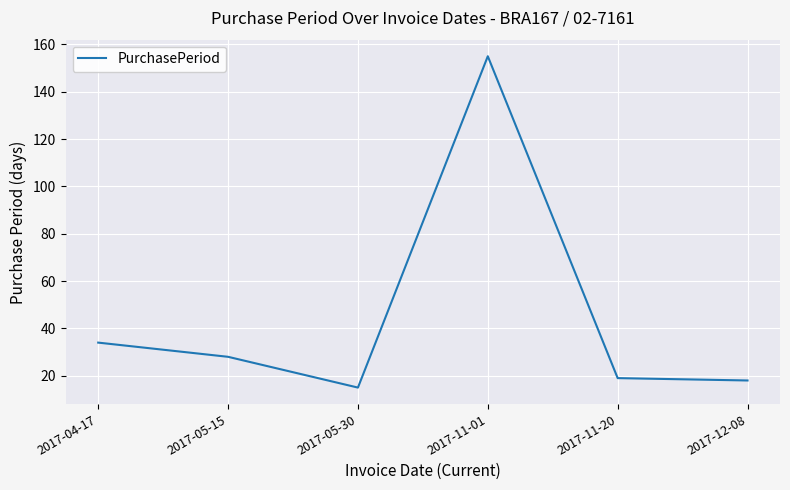

Is it true that the value at 2017-11-20 is 19?

True